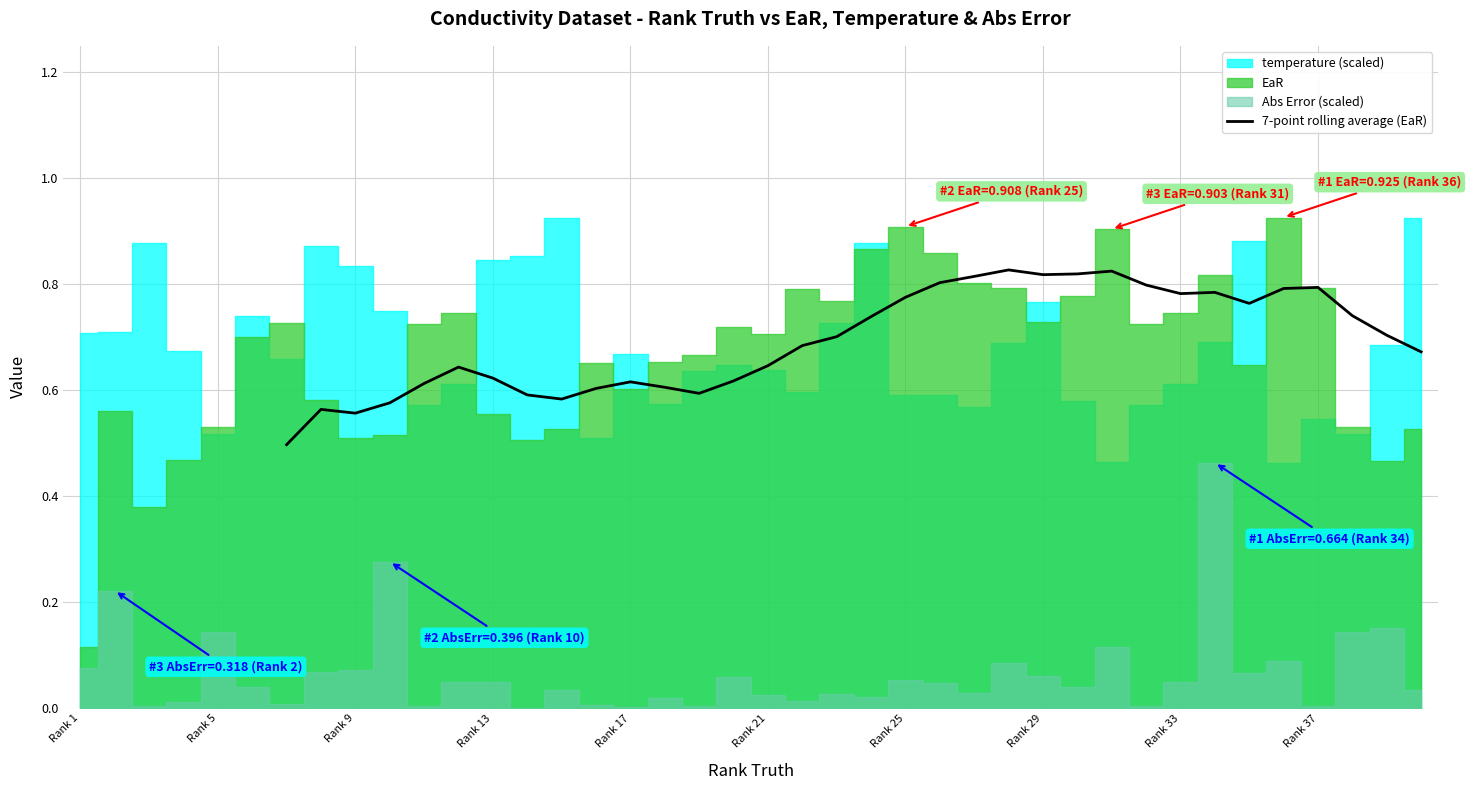

The value of 7-point rolling average (EaR) at Rank 13 is 0.8. True or false?

False